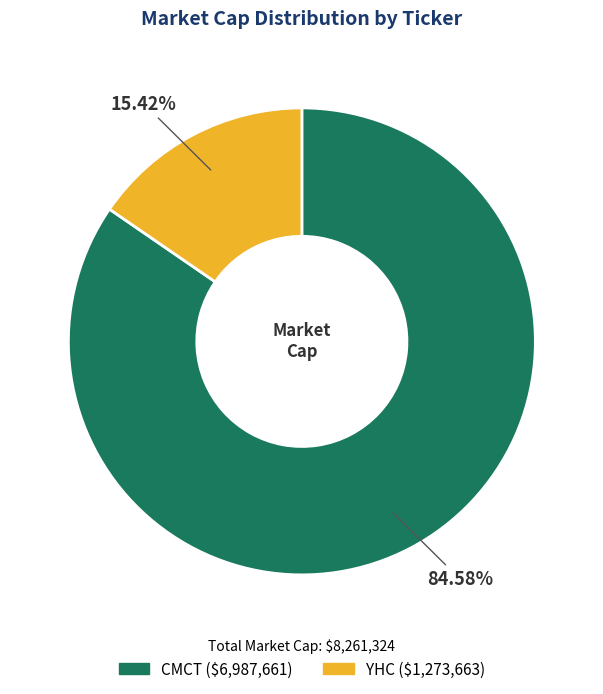

Count the number of slices in the pie.

2